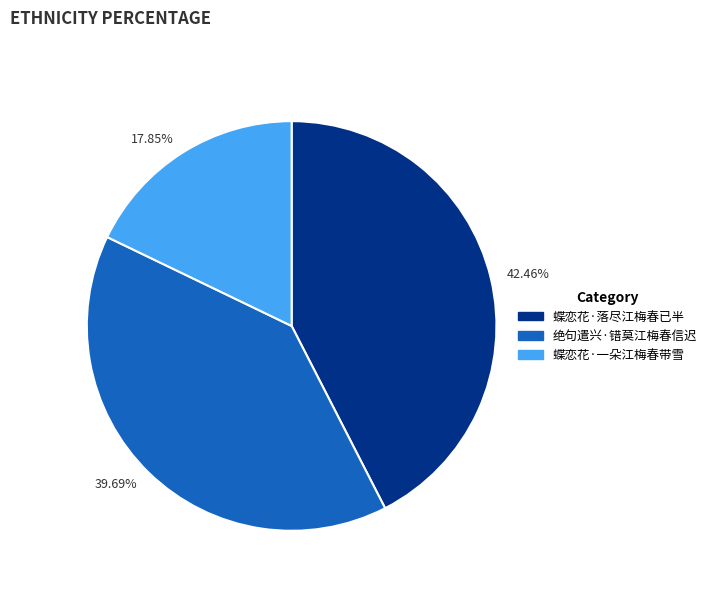

Do 17.85% and 42.46% together represent more than half of the pie?

Yes